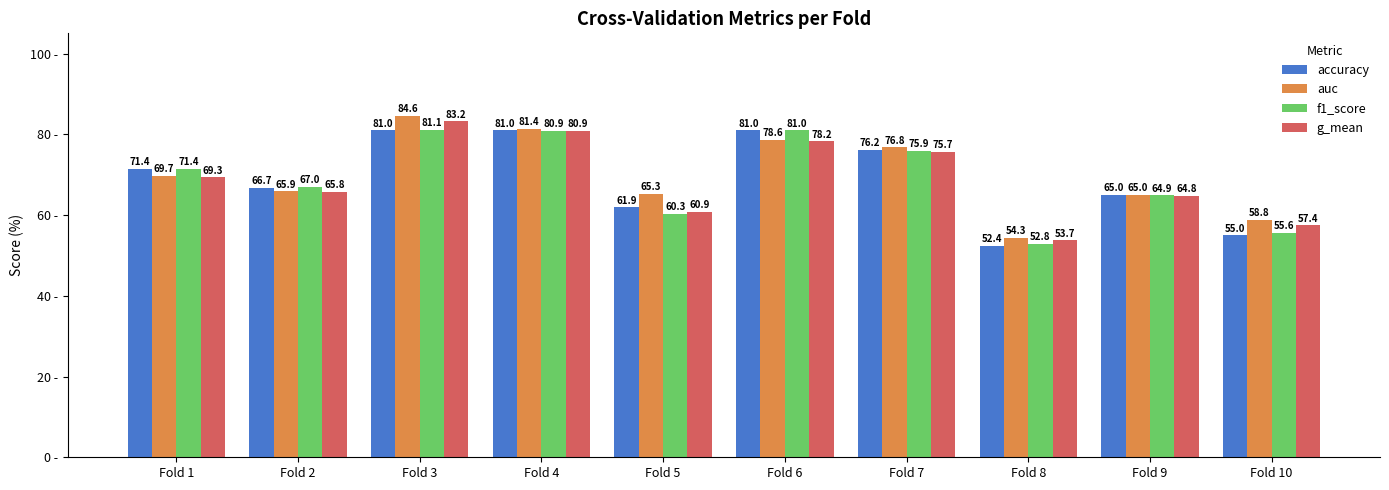

Where is accuracy nearest to the value 66?

Fold 2